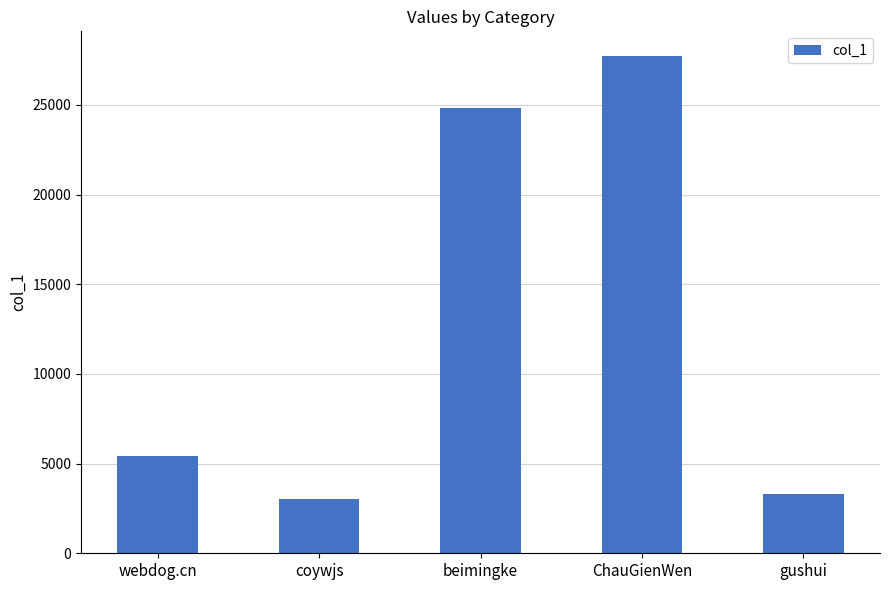

Count the number of categories in the chart.

5